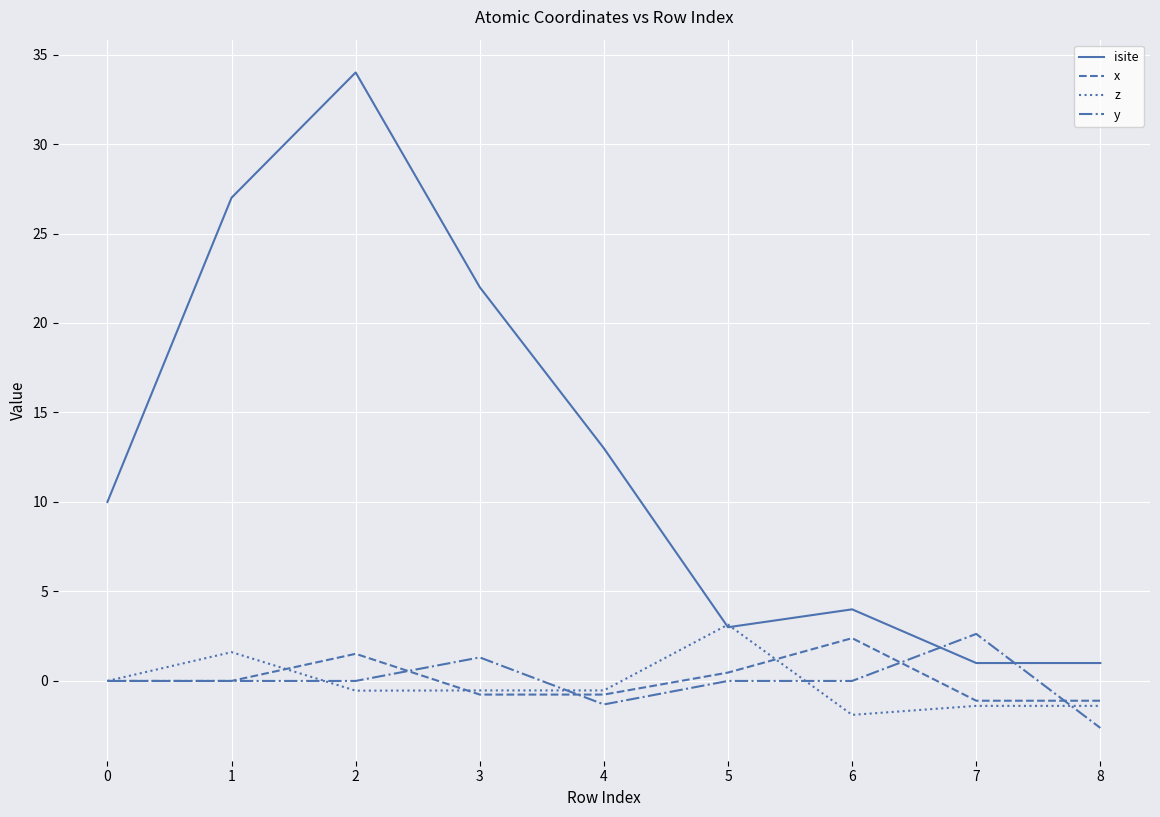

What is the difference between the z values at 4 and 7?

0.9